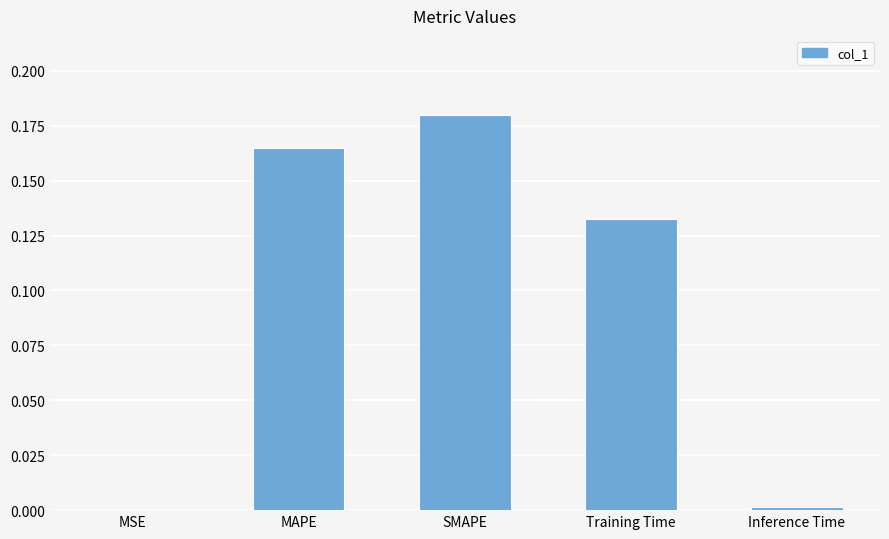

Between Inference Time and MAPE, which is larger?

MAPE